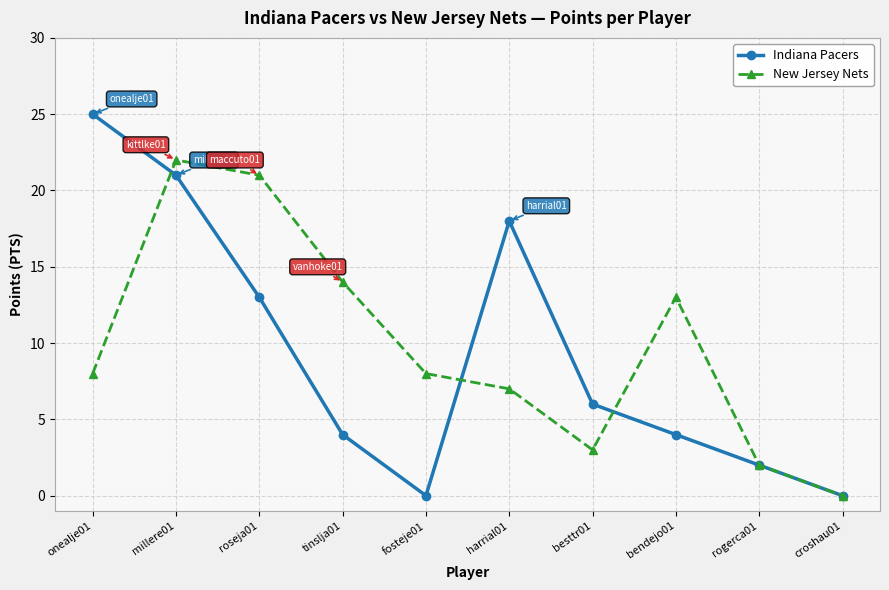

What is the spread (max minus min) of values at roseja01?

8